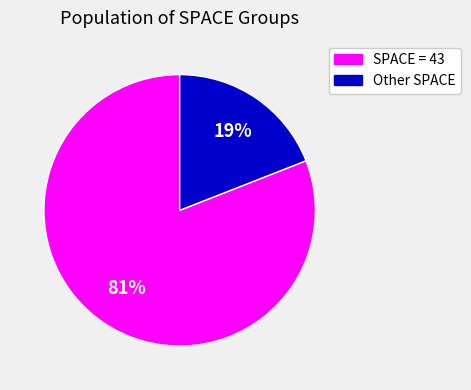

To the nearest percent, what is the difference between the SPACE = 43 and Other SPACE slice percentages?

62%